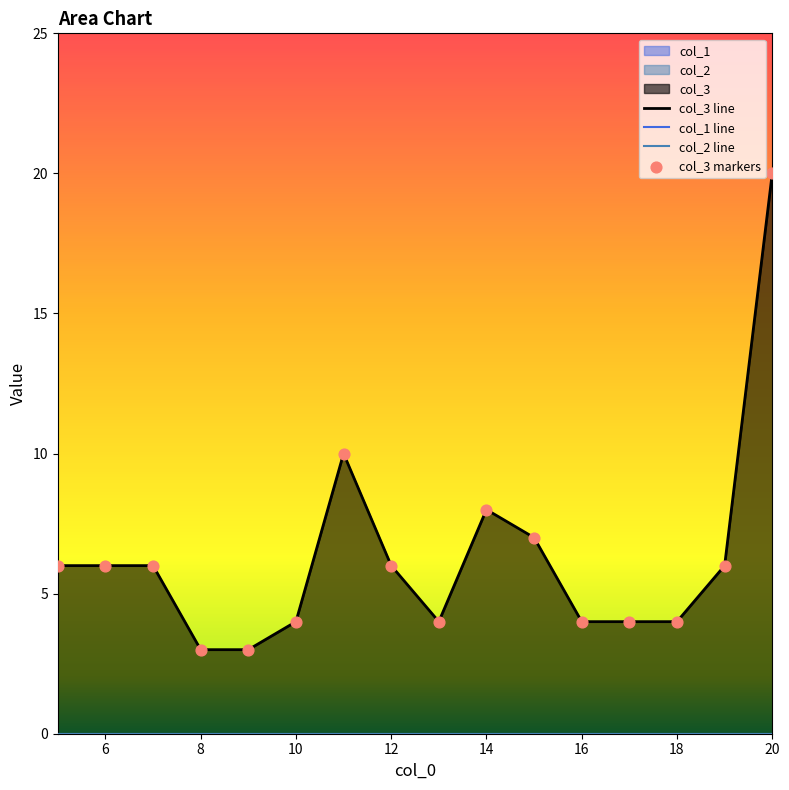

Which series has the largest Y range (max minus min)?

col_3 line